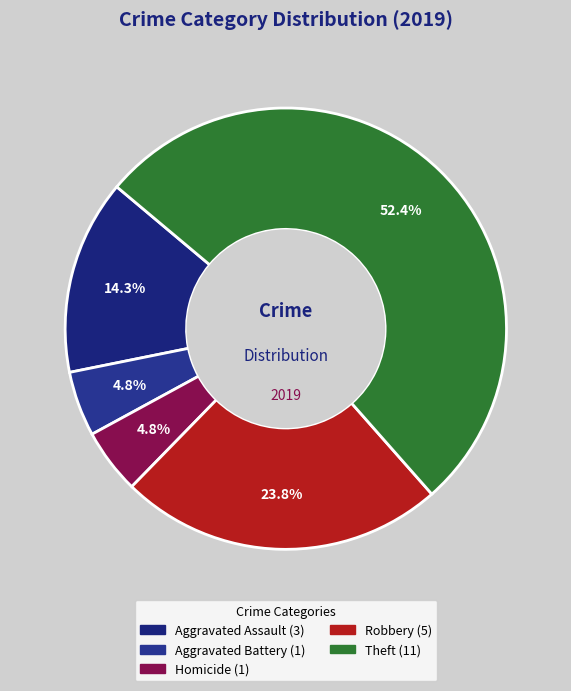

How many segments does this pie chart have?

5